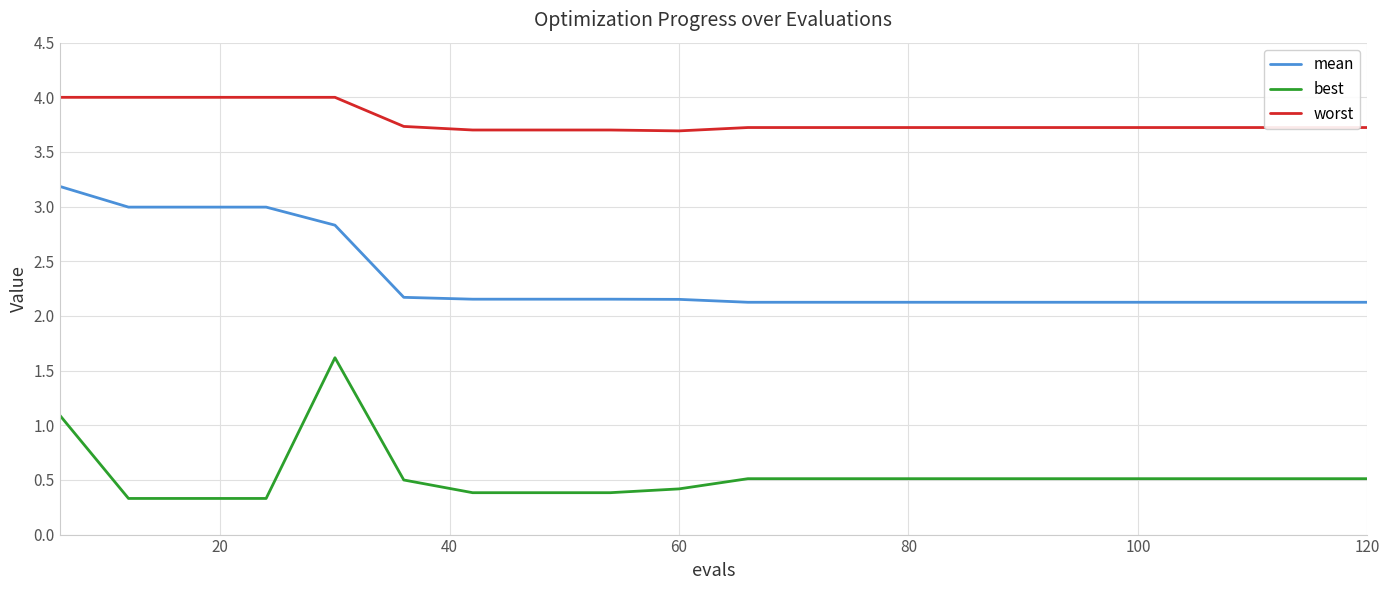

True or false: best and worst intersect in this chart.

False